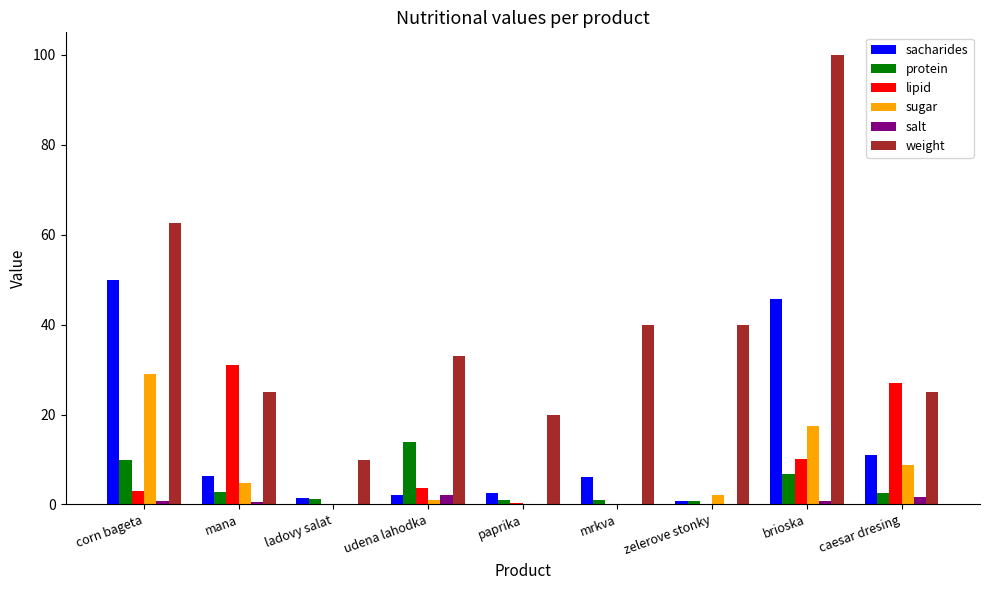

Which category has the highest value across all series?

brioska